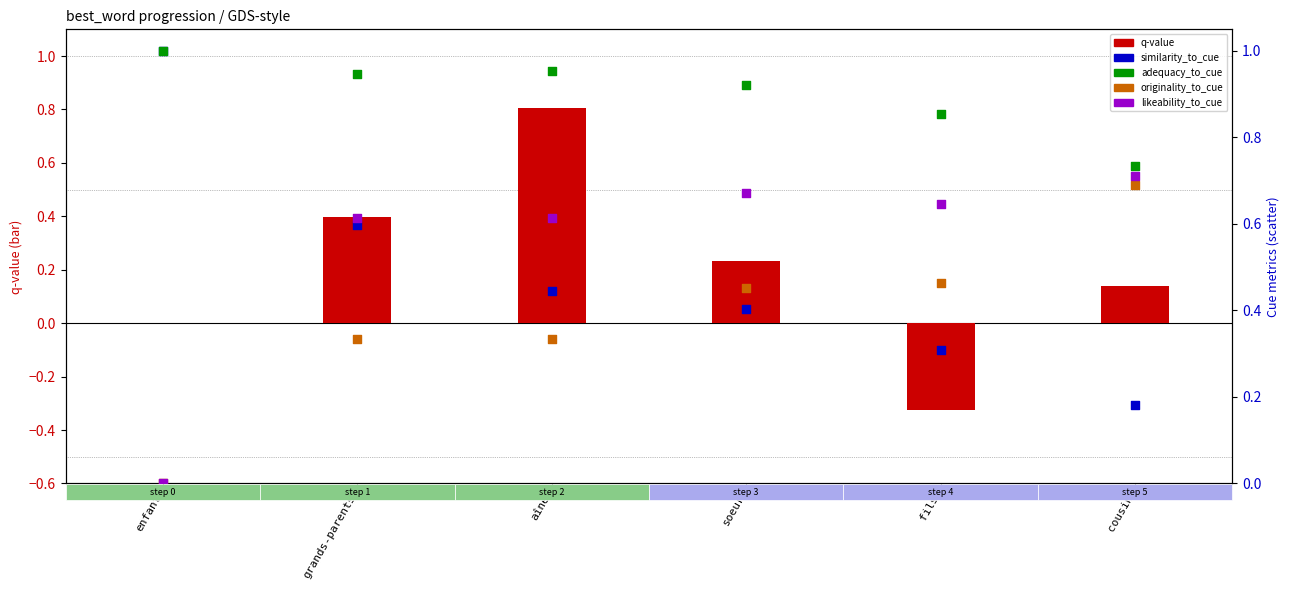

Which series contains the lowest Y value?

q-value